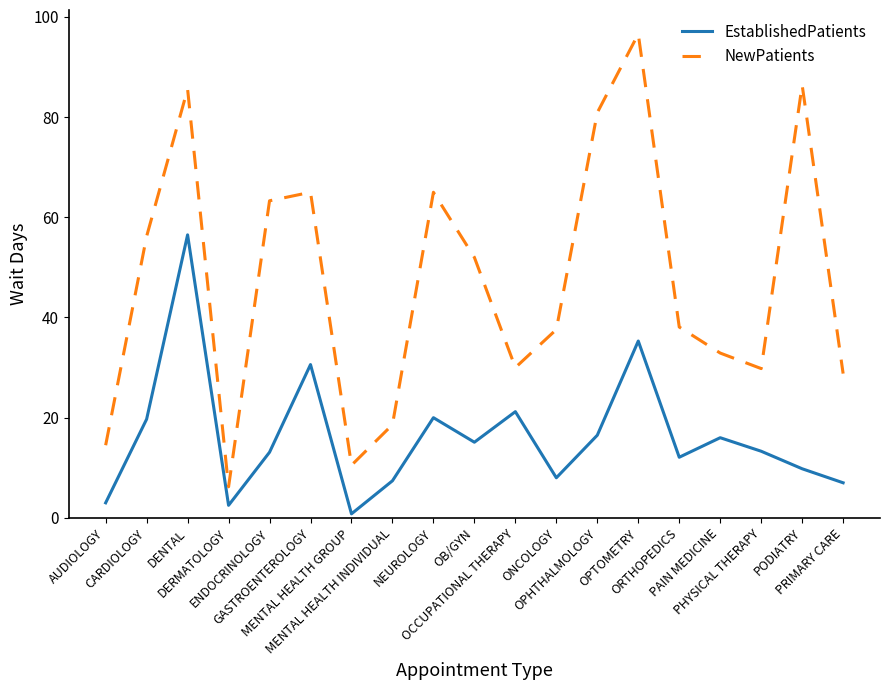

Which series has the largest range (max minus min)?

NewPatients